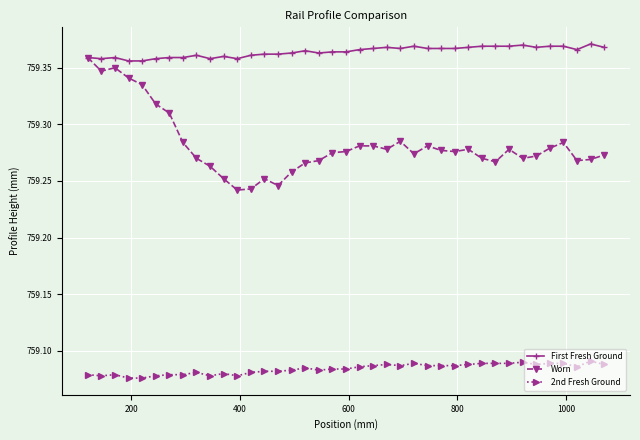

How many First Fresh Ground values are between 759 and 760?

39